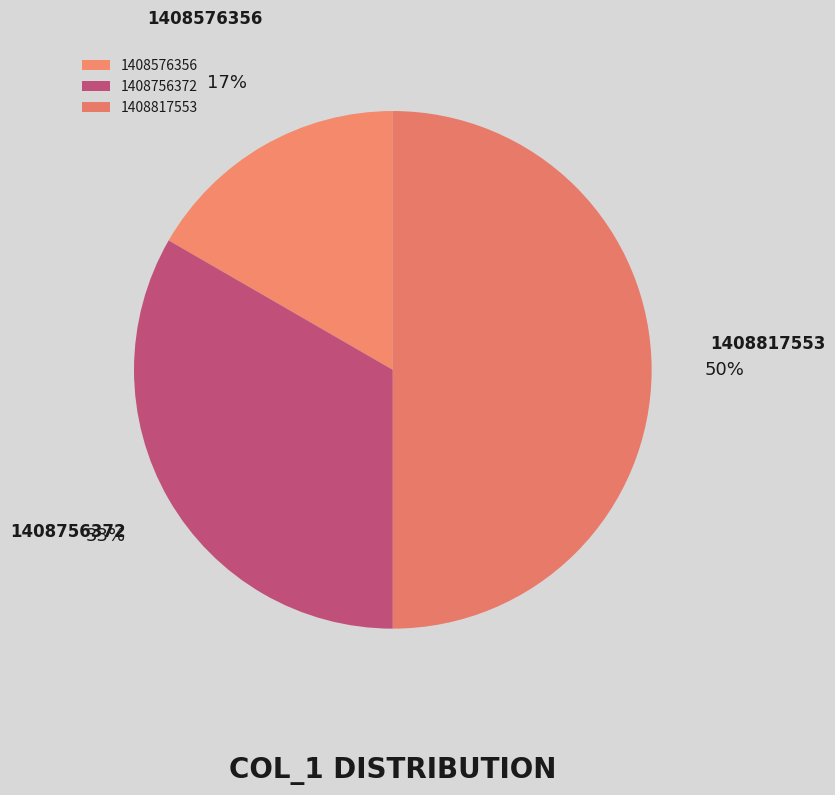

To the nearest percent, what is the difference between the largest and smallest slice percentages?

33%